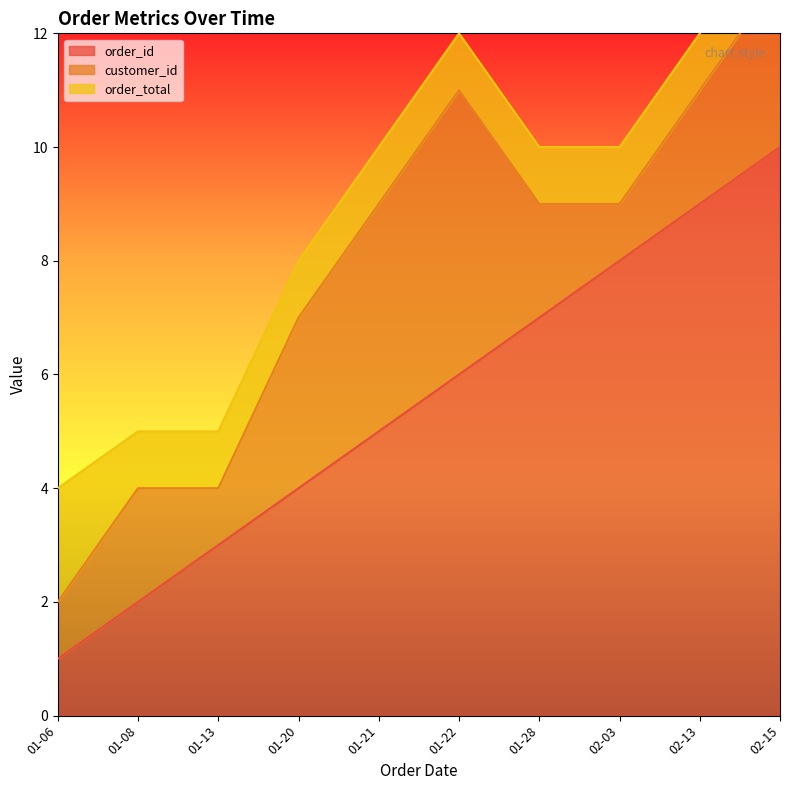

Is it true that order_id equals 4 at 01-13?

False